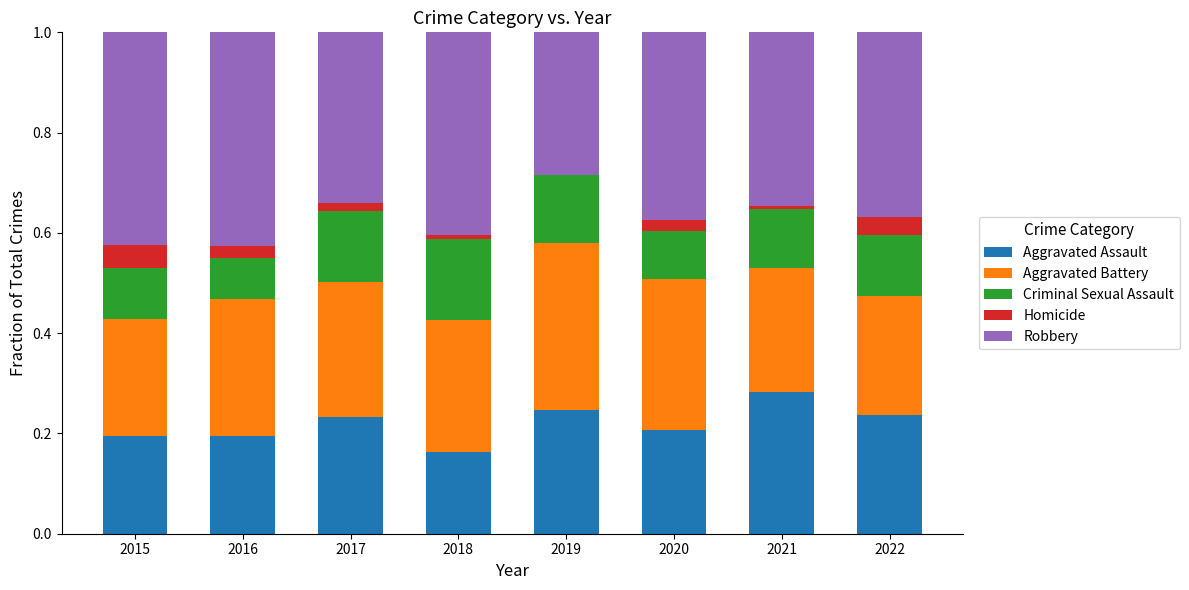

What is the sum of all Aggravated Assault values?

1.8